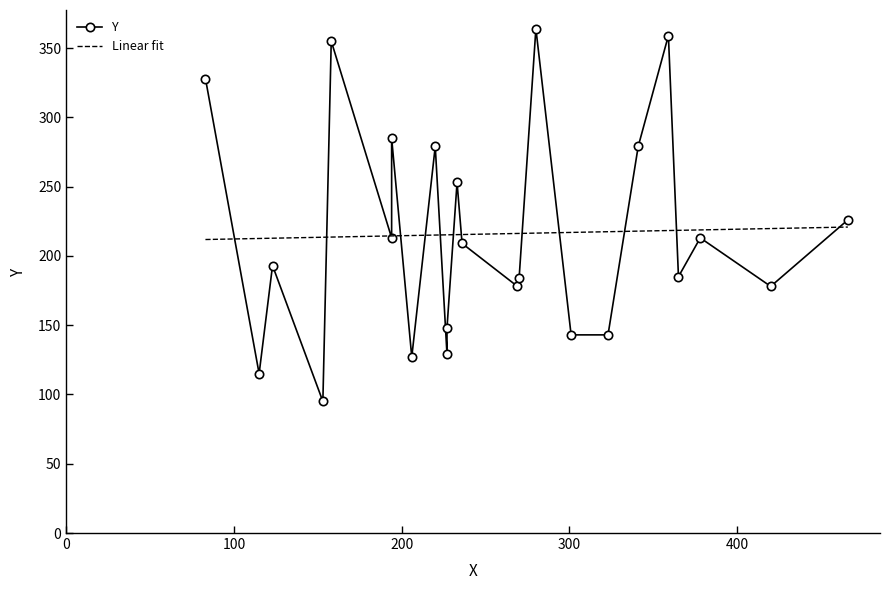

How many data points are less than 209?

12